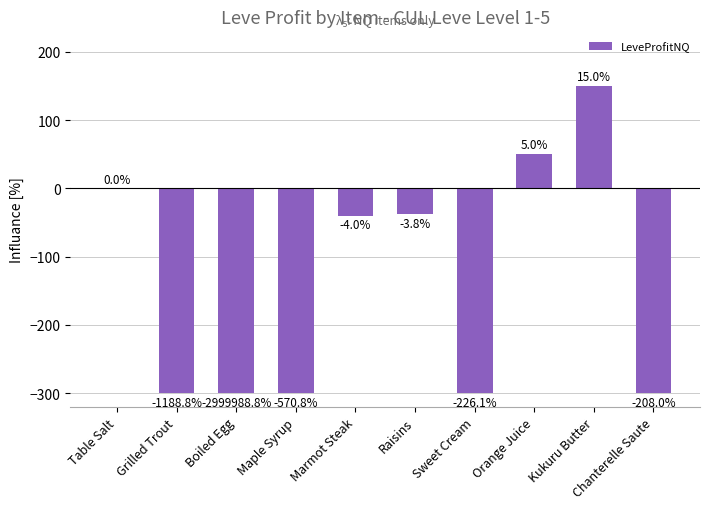

Reading left to right, extract all data points from this chart.

0.0	-300.0	-300.0	-300.0	-40.0	-38.0	-300.0	50.0	150.5	-300.0